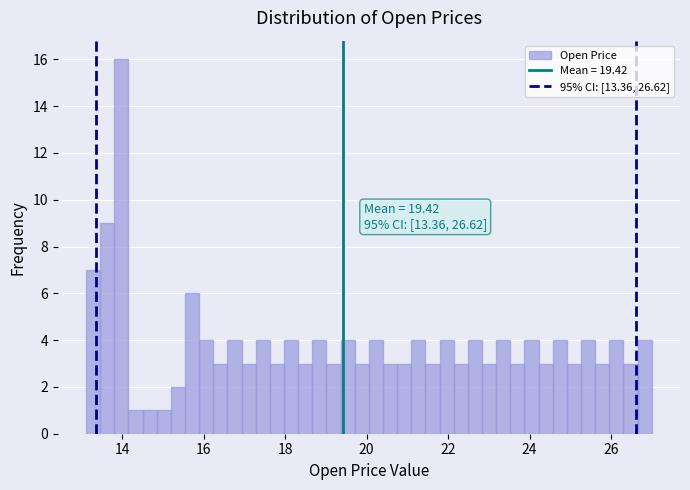

Around what value on the x-axis is the tallest bar? Give the approximate position of its centre, as read against the axis.

14.0